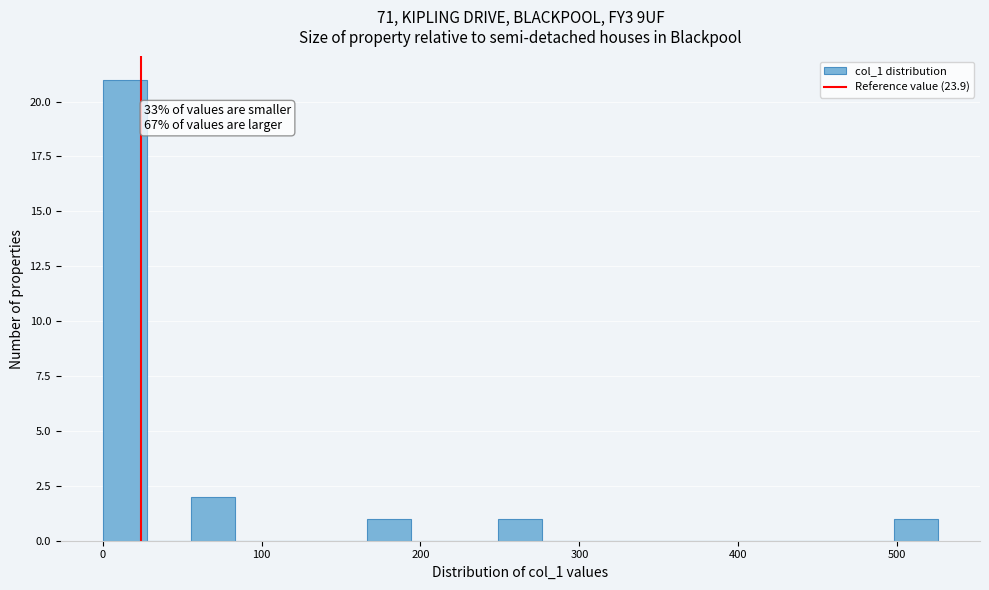

Read against the x-axis, roughly where is the centre of the tallest bar?

10